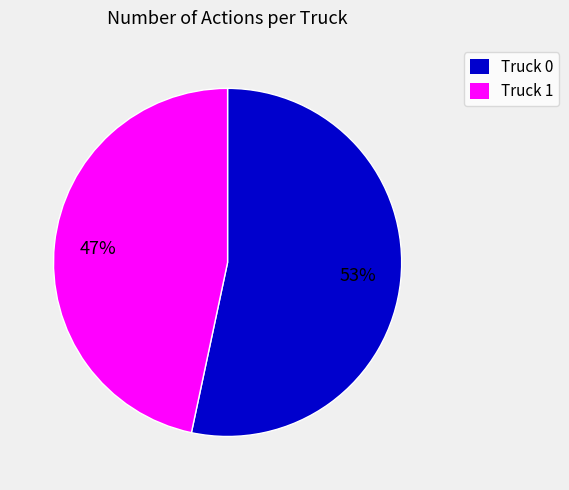

To the nearest percent, what is the average slice percentage?

50%